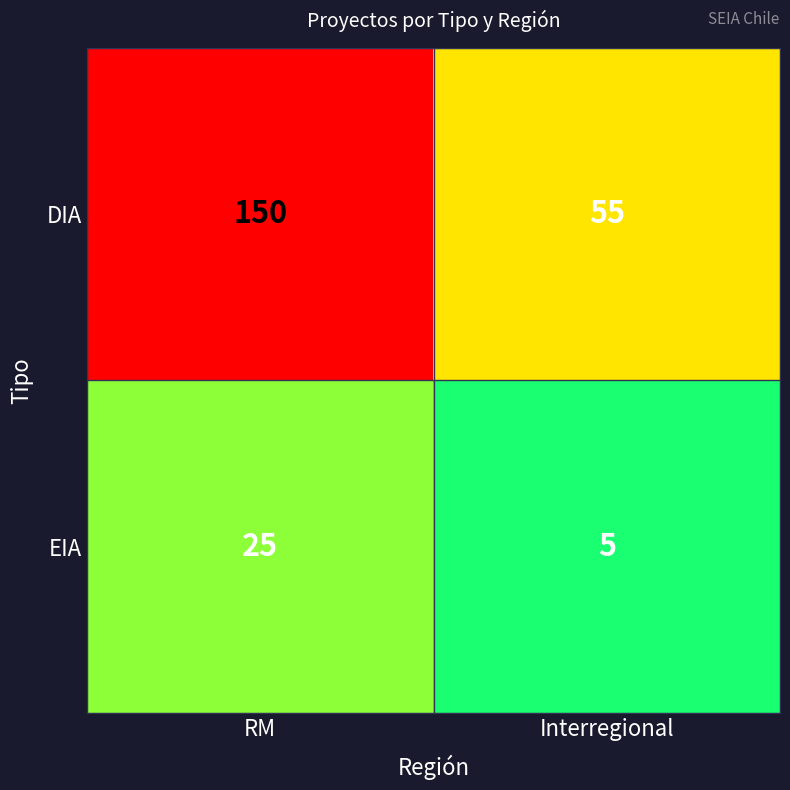

What is the approximate value of EIA at Interregional?

5